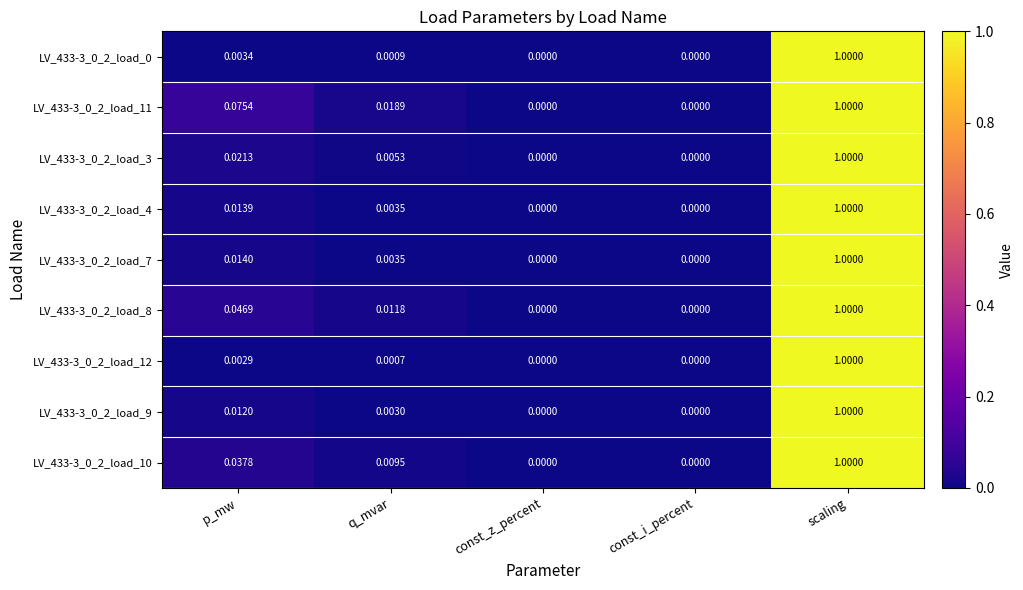

At which category is the sum across all series the highest?

scaling